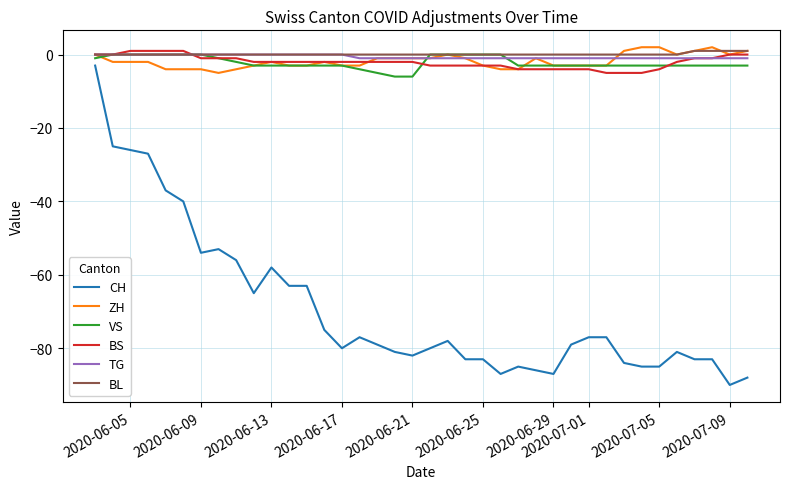

What is the difference between the maximum and minimum values in the CH series?

87